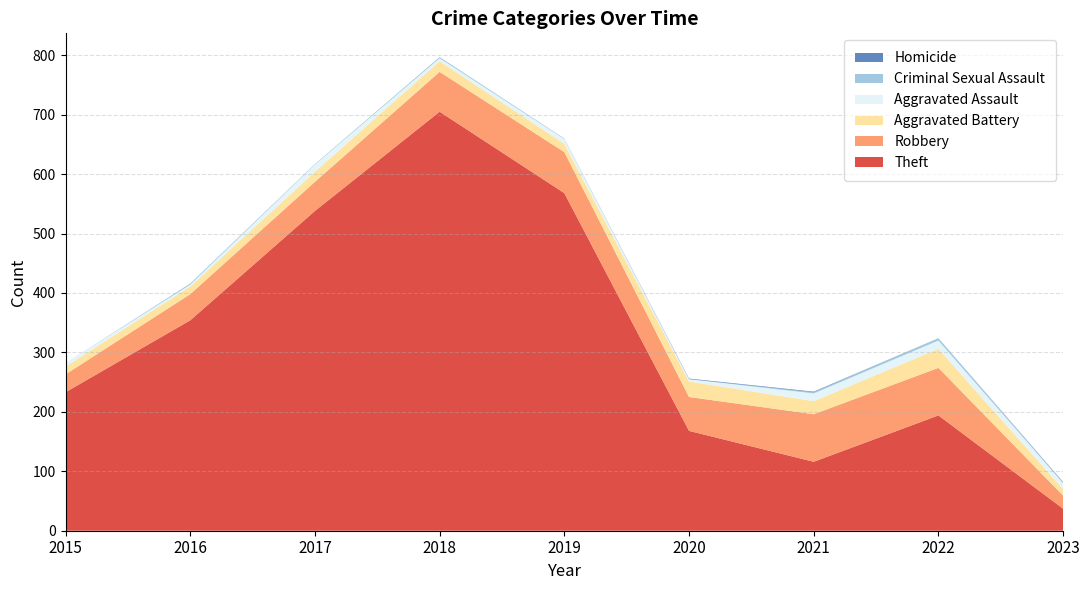

Reading right to left, extract all data points from this chart.

Theft: 37	194	116	168	568	705	538	354	233
Robbery: 22	80	80	57	69	67	49	44	30
Aggravated Battery: 11	32	22	26	14	18	17	13	13
Aggravated Assault: 10	14	13	4	8	5	12	3	6
Criminal Sexual Assault: 1	4	2	0	1	2	1	2	0
Homicide: 1	0	1	1	0	0	0	0	0